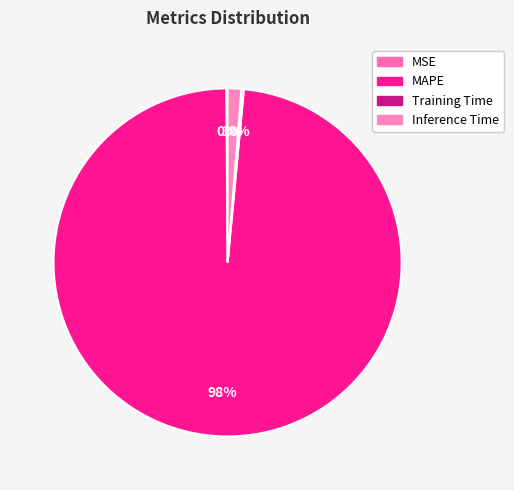

Does any single category account for the majority?

Yes